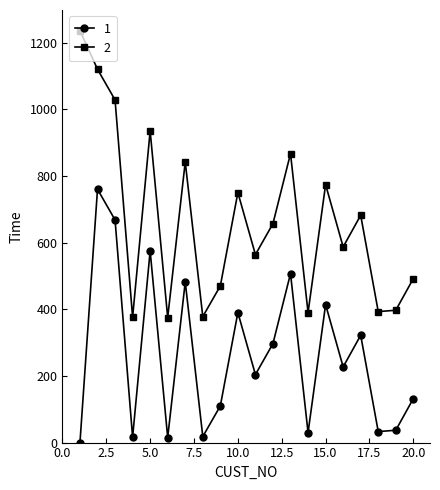

True or false: 1 and 2 intersect in this chart.

False